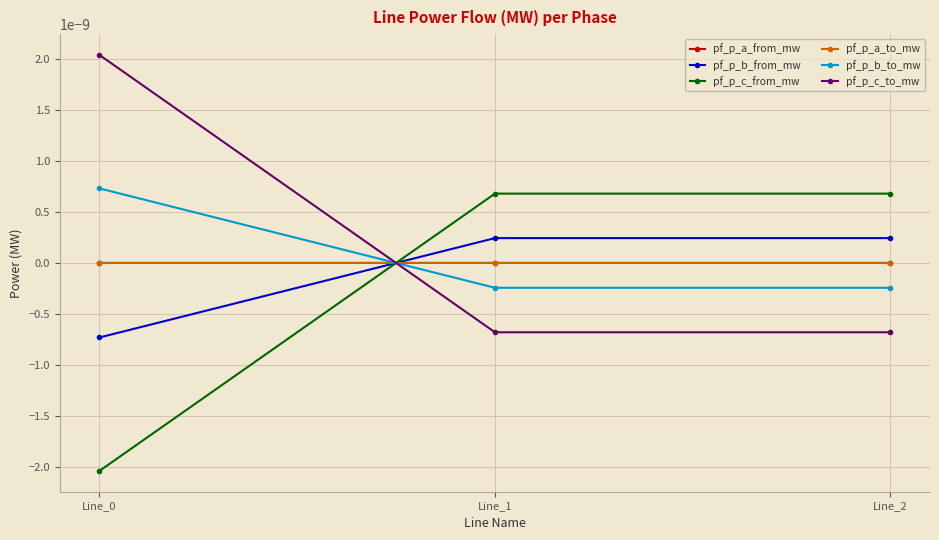

What are all the series names shown in the legend?

pf_p_a_from_mw, pf_p_b_from_mw, pf_p_c_from_mw, pf_p_a_to_mw, pf_p_b_to_mw, pf_p_c_to_mw